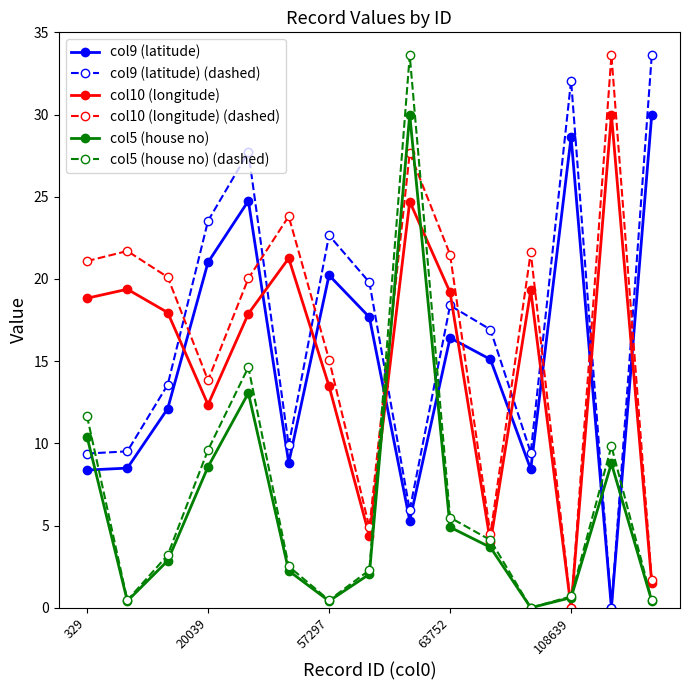

How many data points does each series have?

15